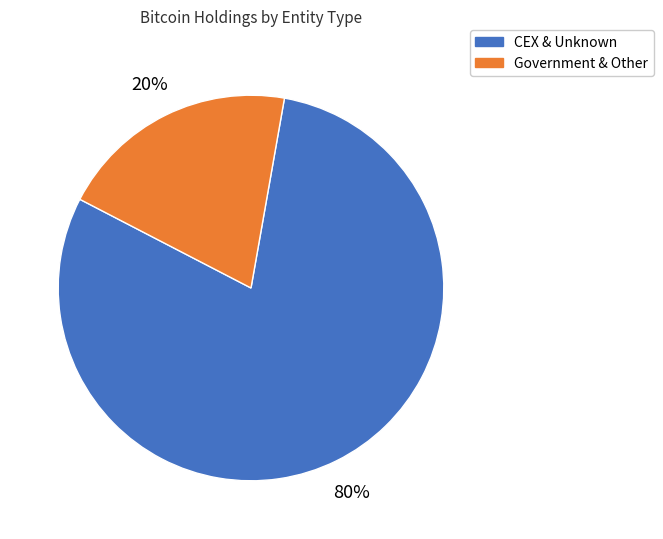

Is there a majority slice in this chart?

Yes